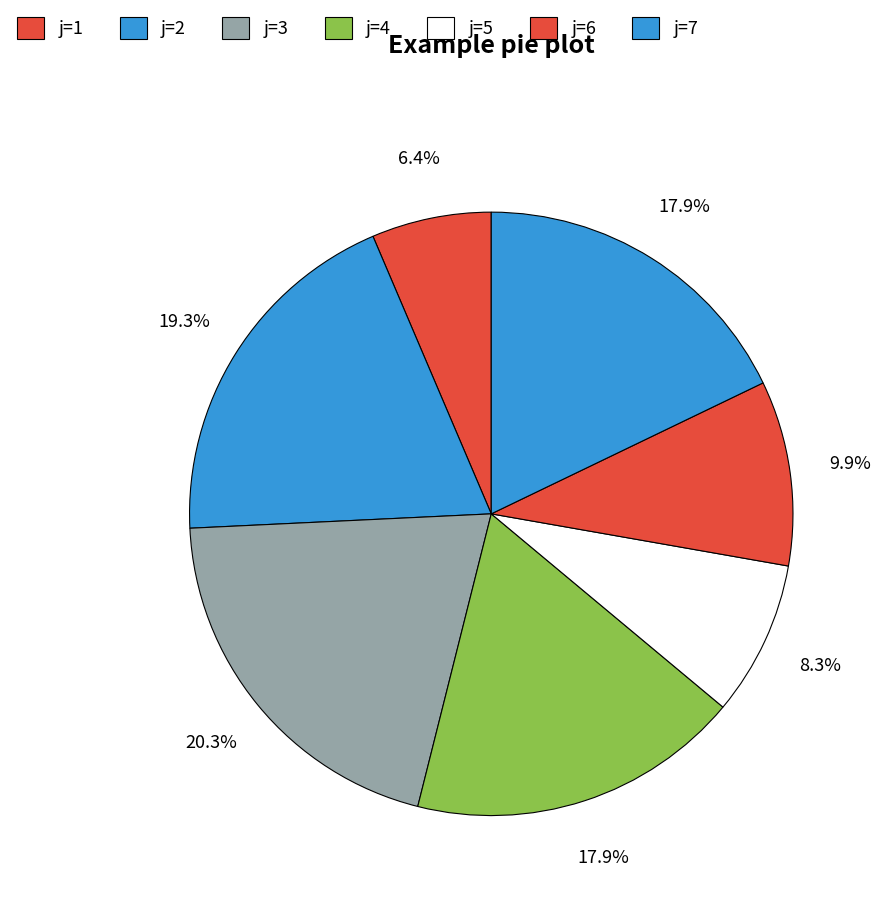

How many slices are in this pie chart?

7